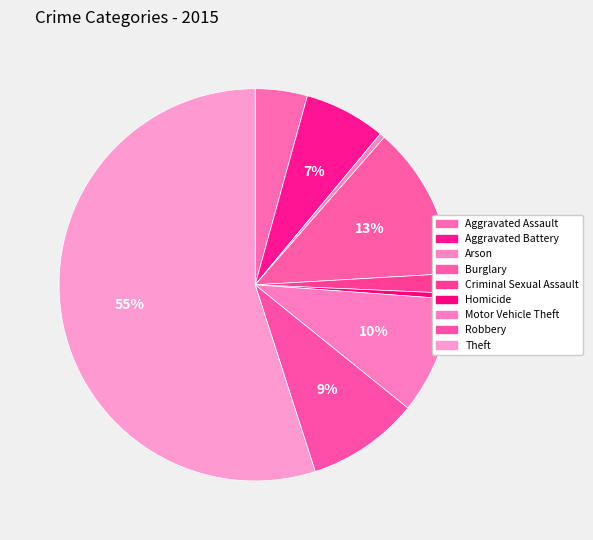

To the nearest percent, what percentage of the pie is Motor Vehicle Theft?

10%